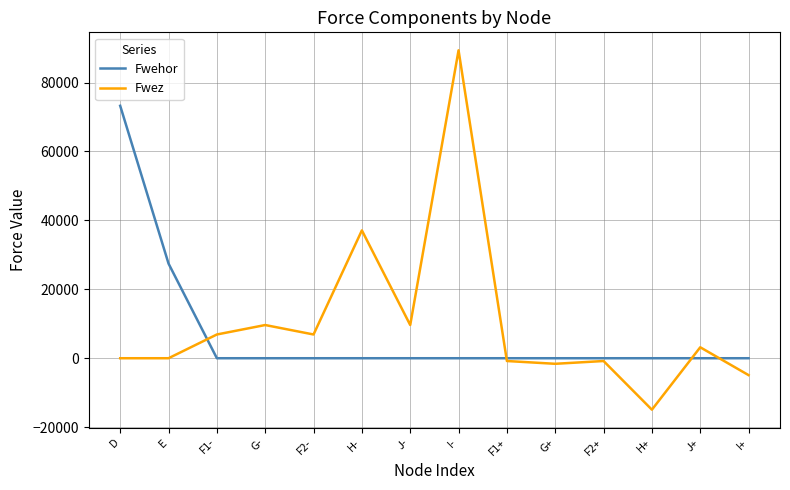

Which series has the widest spread of values?

Fwez